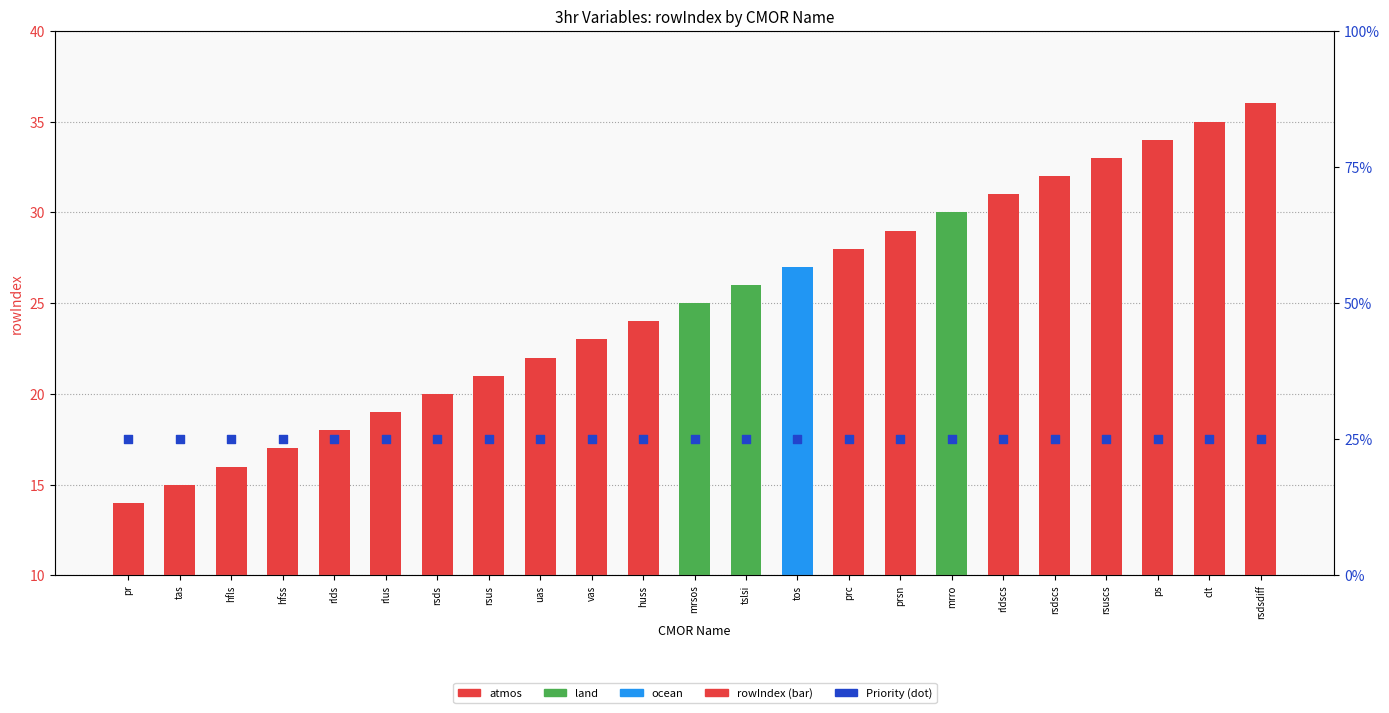

Which series has the largest Y range (max minus min)?

rowIndex